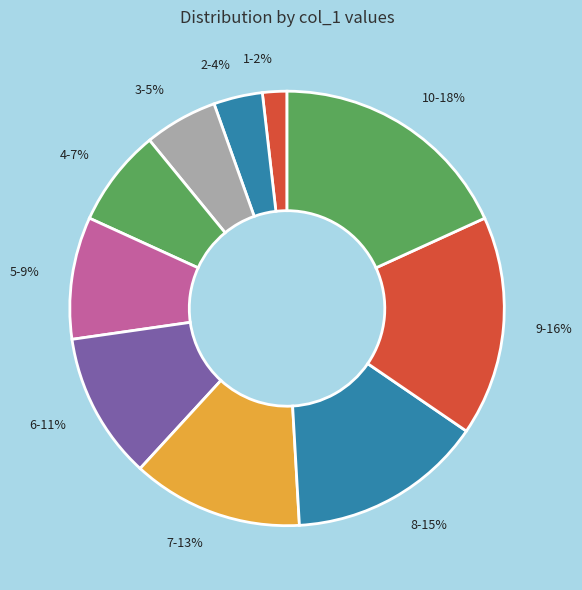

Do 3-5% and 9-16% together represent more than half of the pie?

No